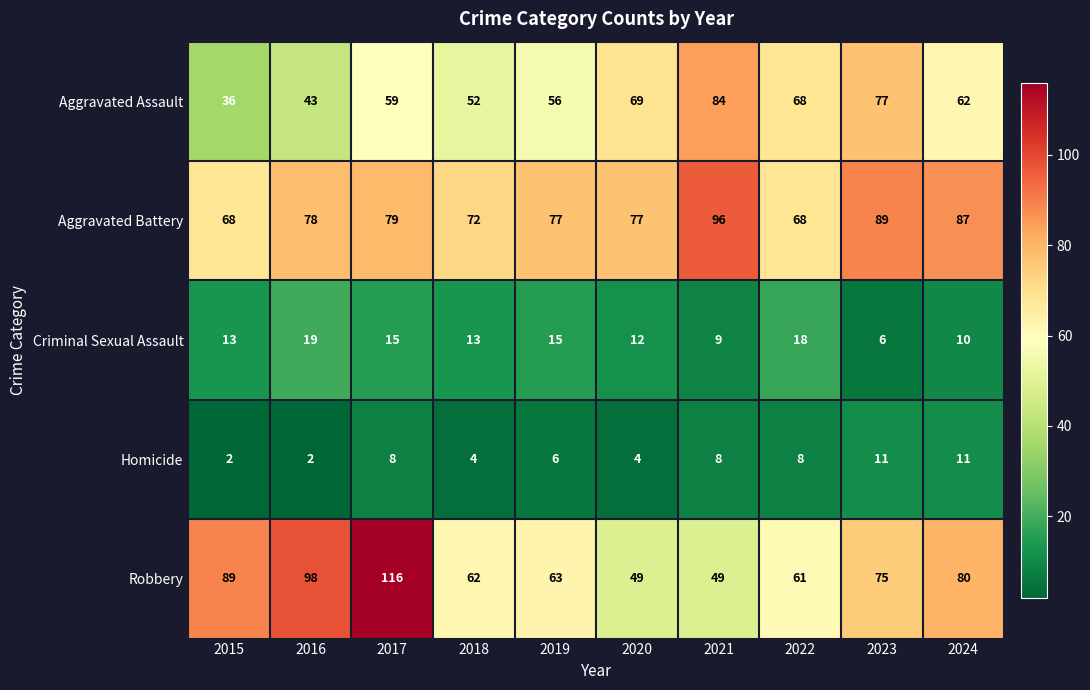

The value of Aggravated Assault at 2018 is 18. True or false?

False